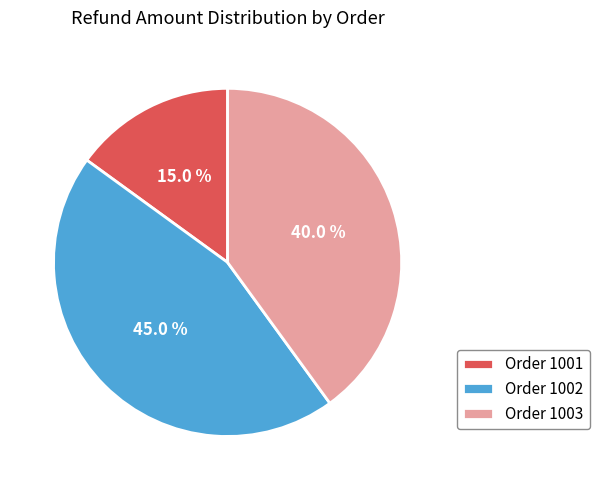

To the nearest percent, what is the difference between the largest and smallest slice percentages?

30%